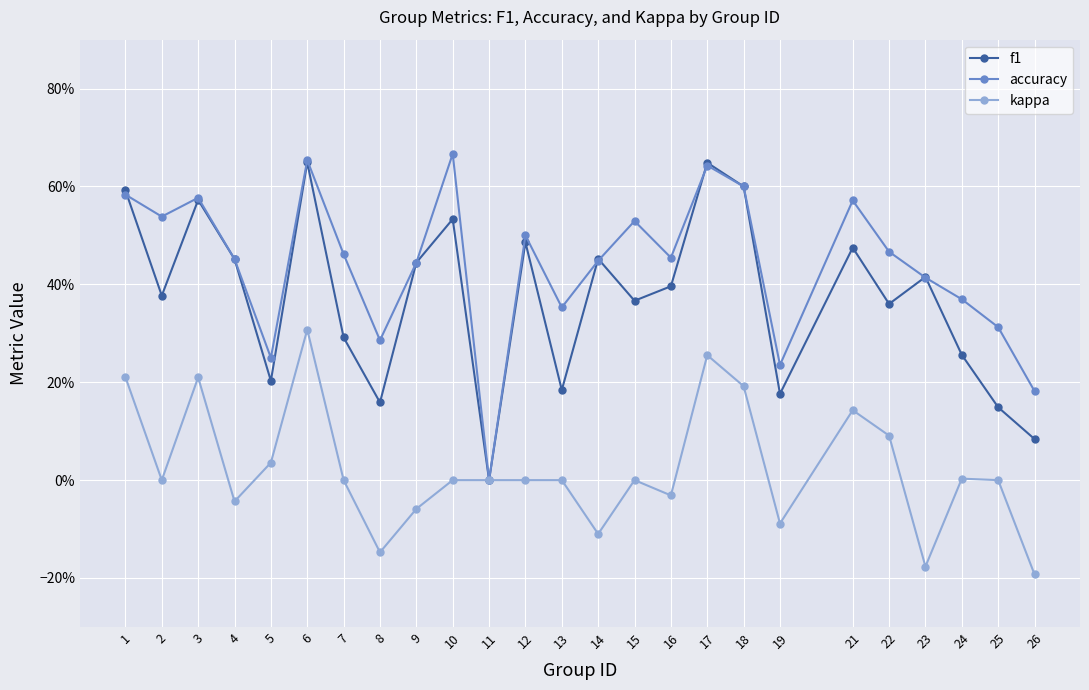

What is the spread (max minus min) of values at 6?

0.3